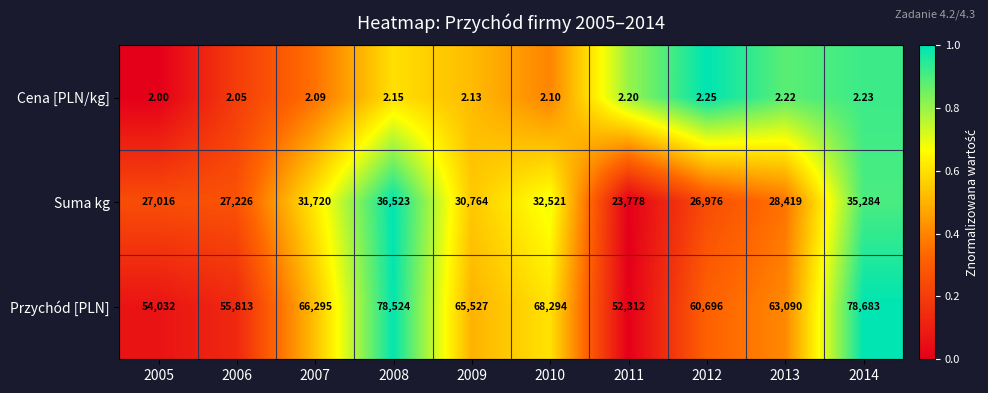

Which series has the largest total across all categories?

Przychód [PLN]